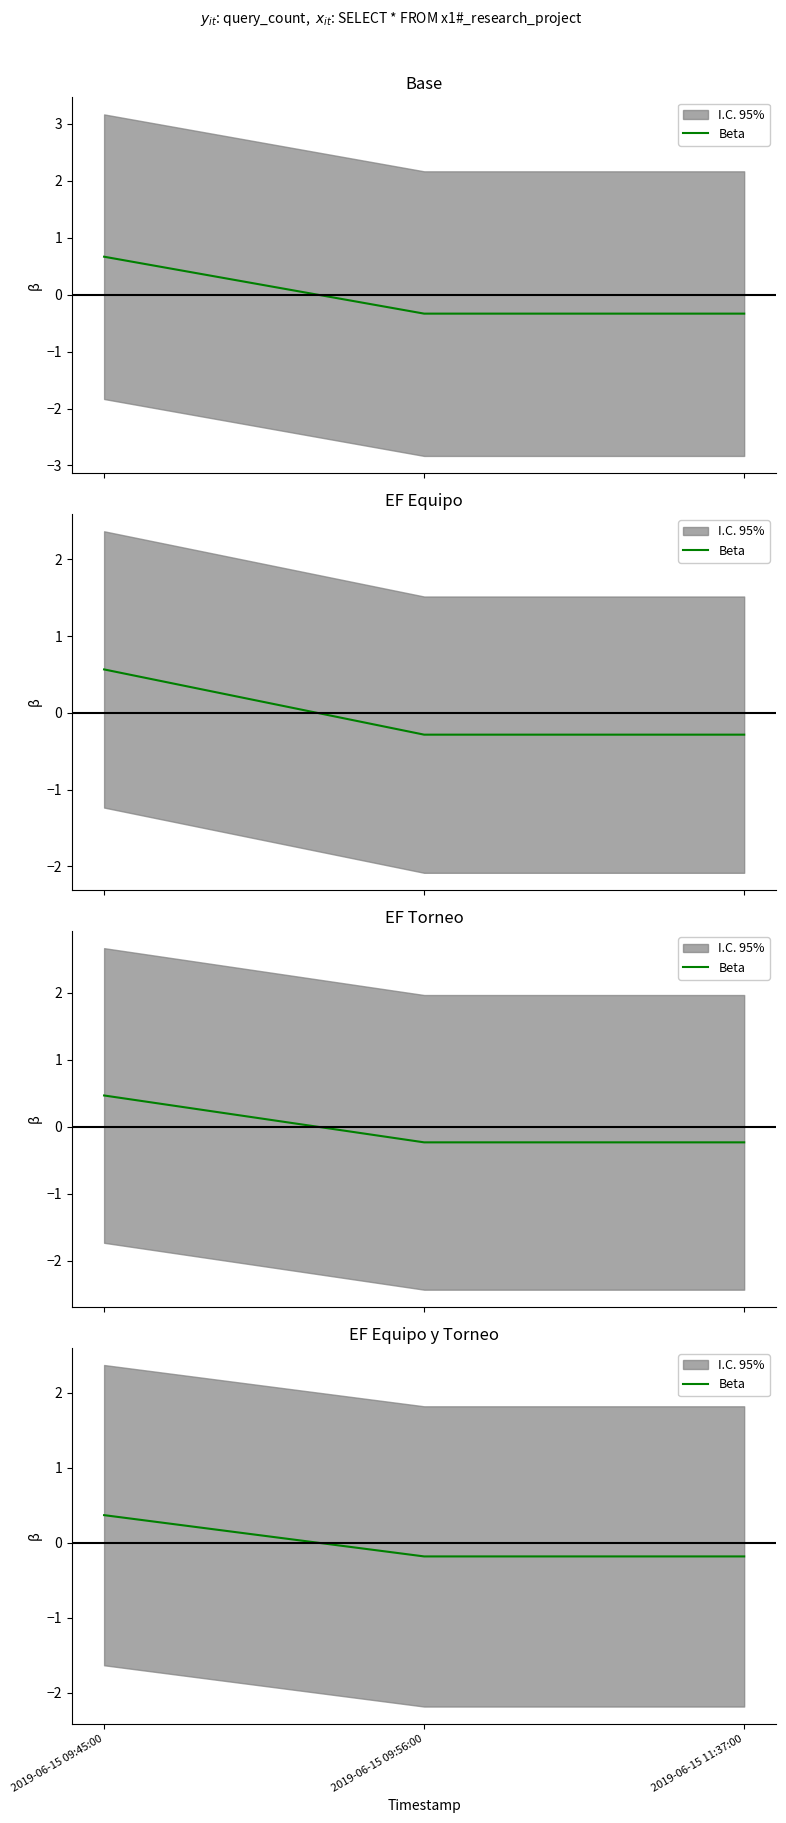

How many lines are shown in the chart?

1